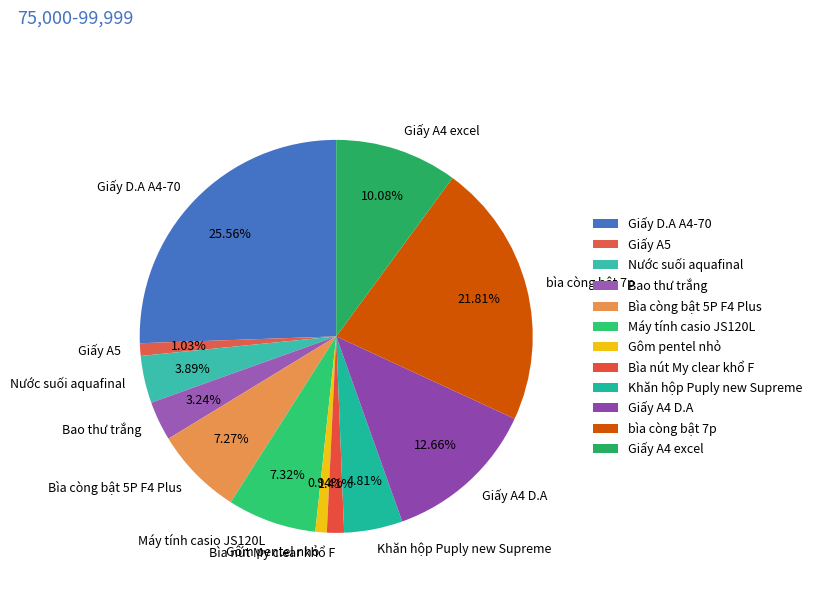

Count the number of slices in the pie.

12